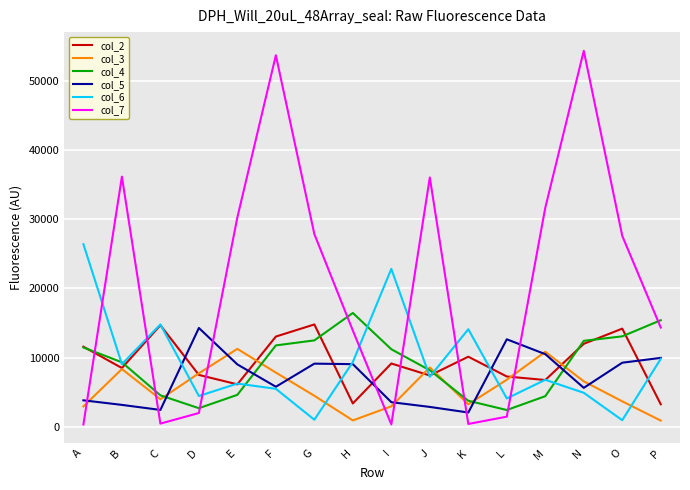

How many lines are shown in the chart?

6